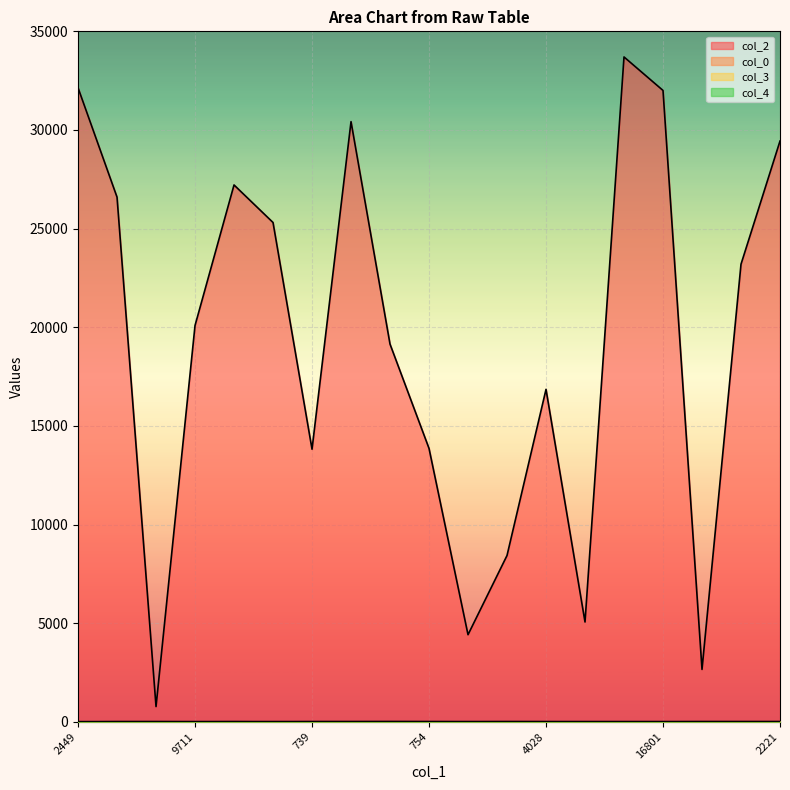

True or false: col_0 and col_3 intersect in this chart.

False